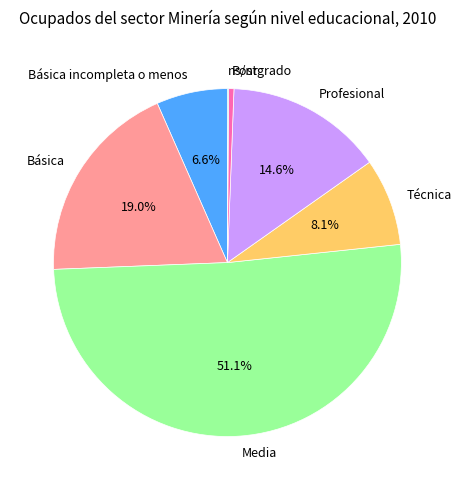

To the nearest percent, what is the difference between the largest and smallest slice percentages?

51%